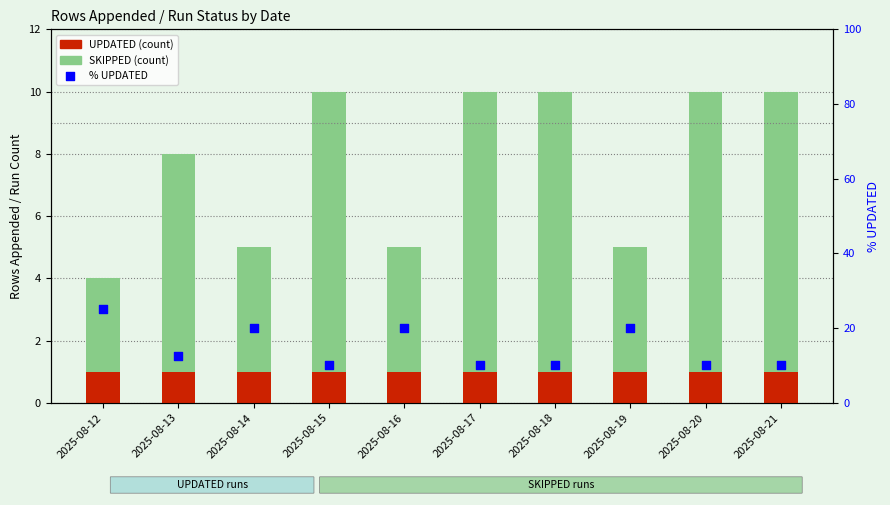

What is the total value across all series at 2025-08-19?

25.0